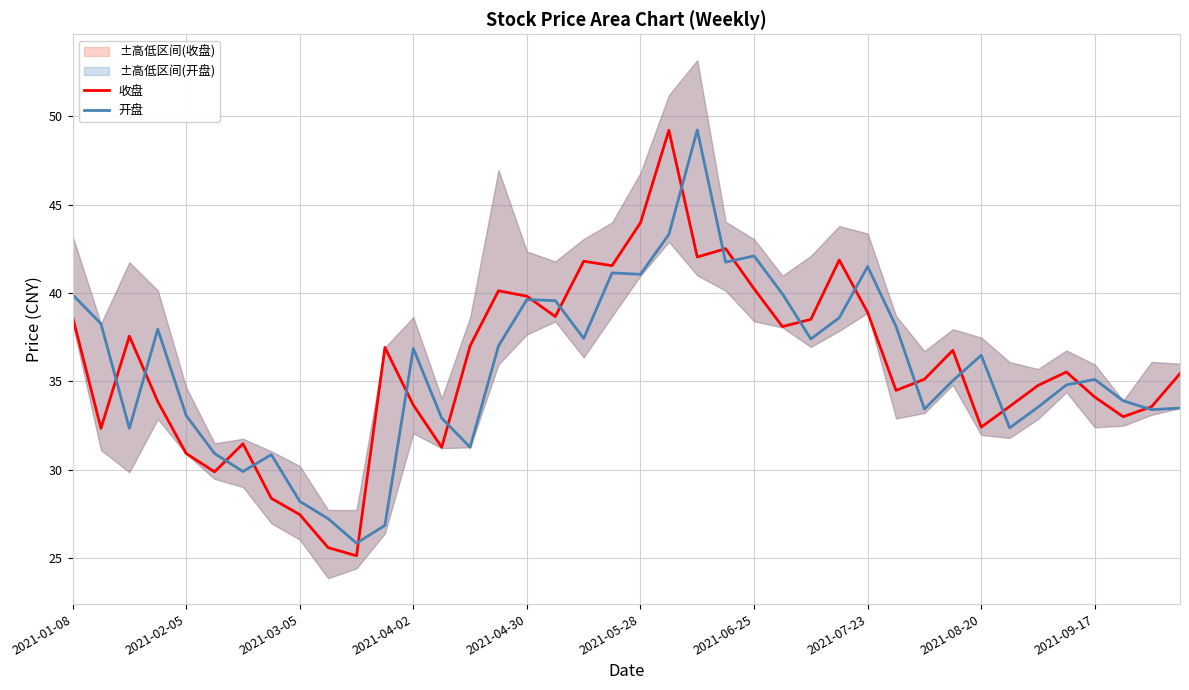

At which label does 收盘 first exceed 35?

2021-01-08